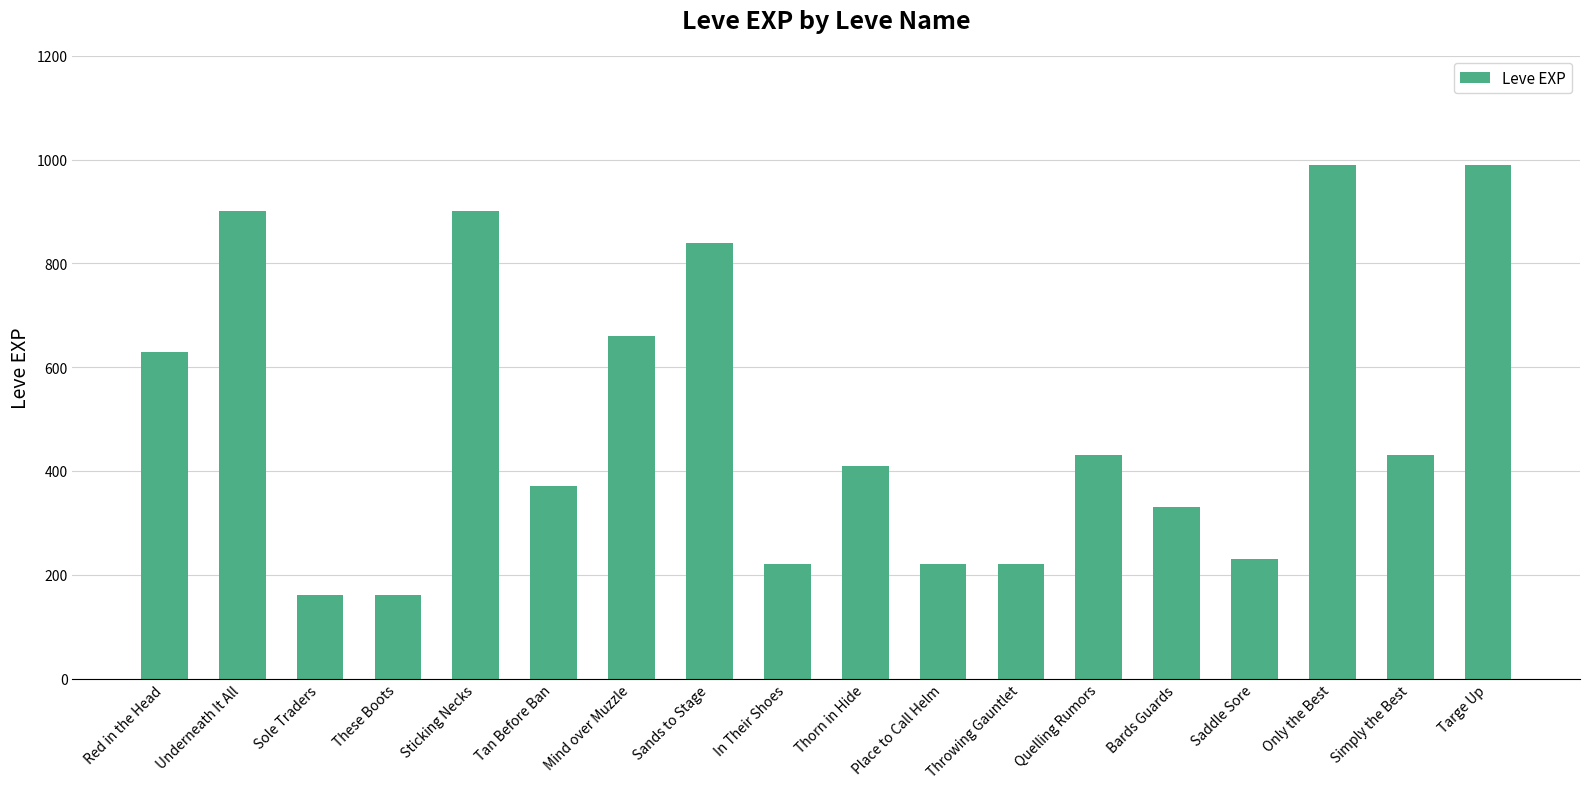

How many bars are there in total?

18